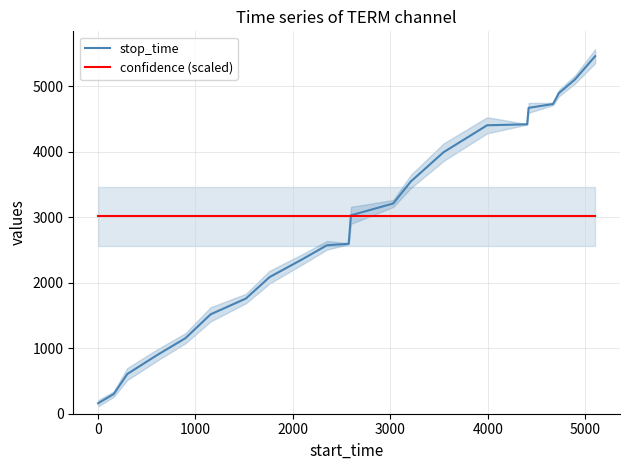

What are all the series names shown in the legend?

stop_time, confidence (scaled)